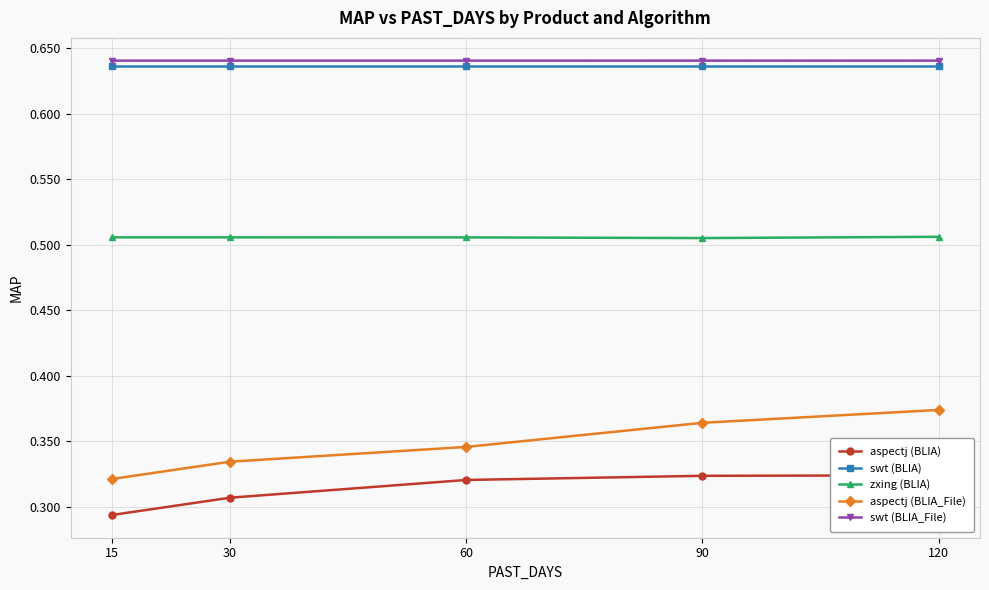

True or false: zxing (BLIA) and swt (BLIA) cross at least once.

False